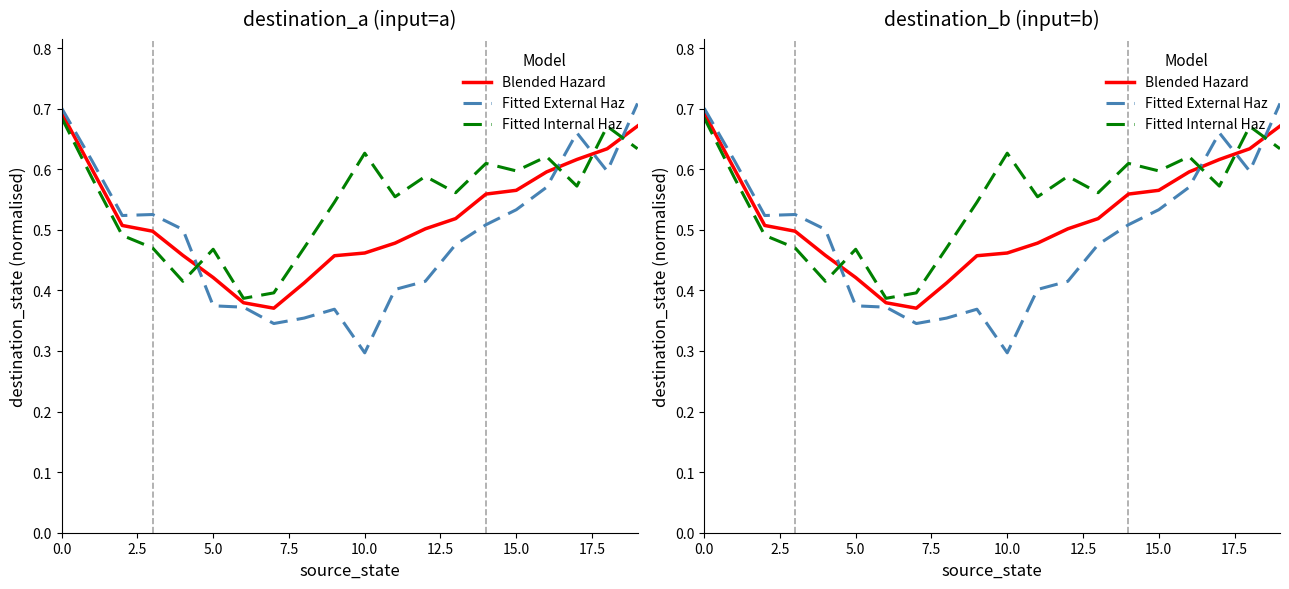

Is it true that Fitted External Haz equals 0.7 at 19?

True